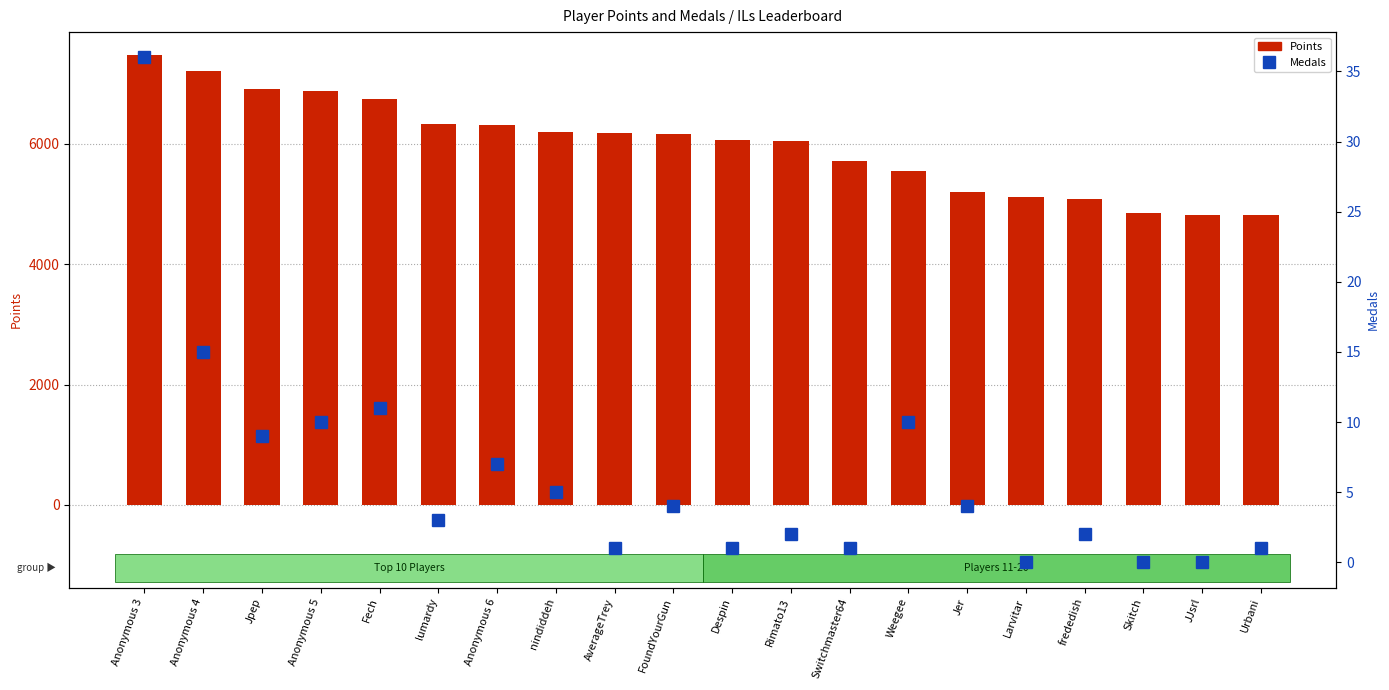

How many data points in Points are above 6170?

9